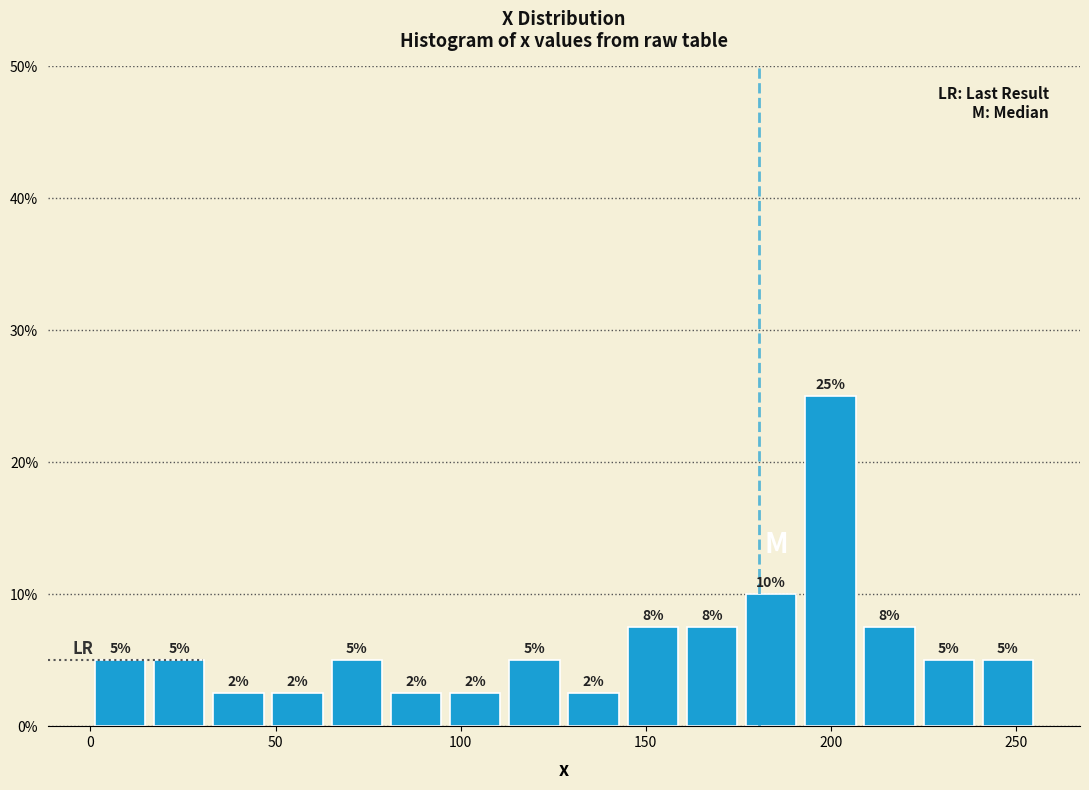

Read against the x-axis, roughly where is the centre of the tallest bar?

200